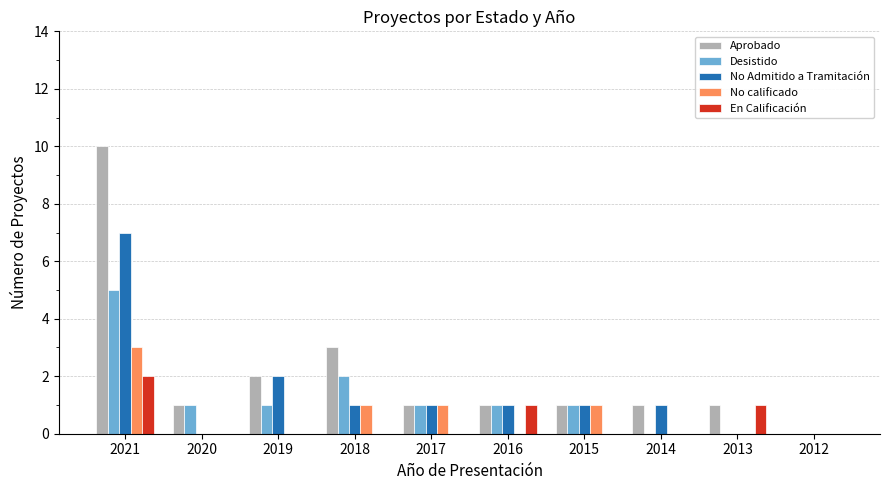

At which label does Aprobado reach its peak?

2021